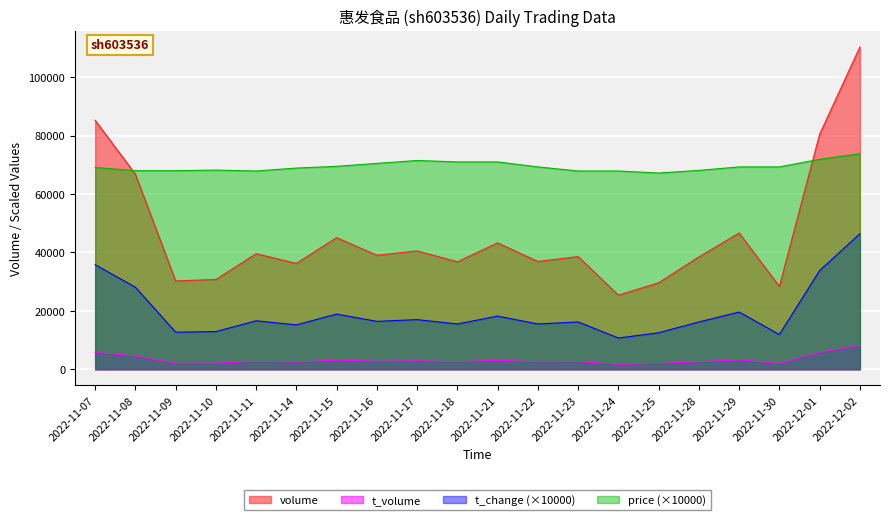

List the series in order of their overall mean, highest first.

price (×10000), volume, t_change (×10000), t_volume